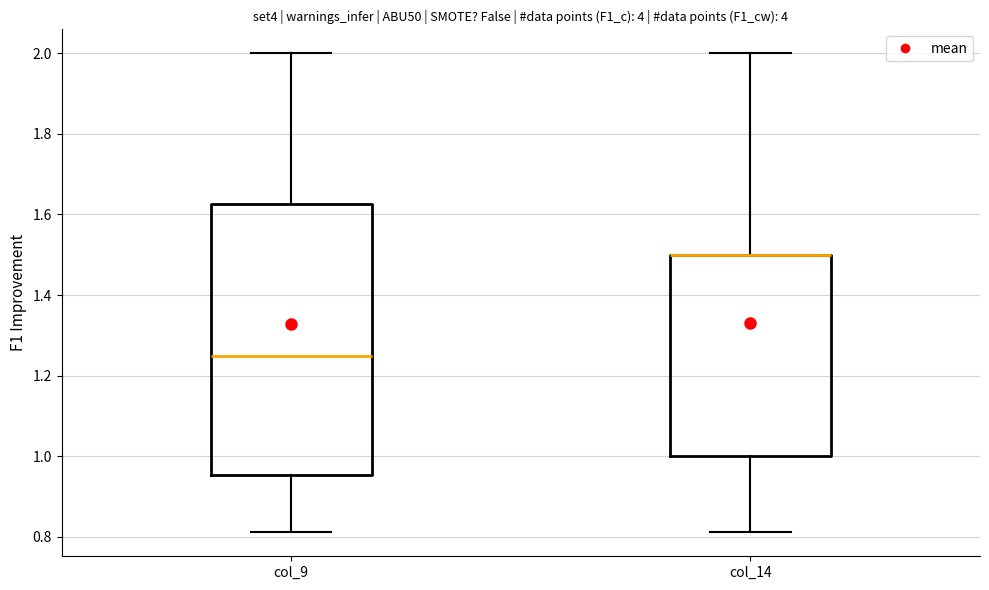

Reading left to right, transcribe this box plot: for each box, give where its median line is, the range the box spans, and where its two whiskers end, as read against the y-axis. The values are not printed on the chart, so give them approximately, as read against the axis.

col_9: median 1.26, box 0.96 to 1.62, whiskers 0.82 to 2.00
col_14: median 1.50 (drawn on the box's upper edge), box 1.00 to 1.50, whiskers 0.82 to 2.00